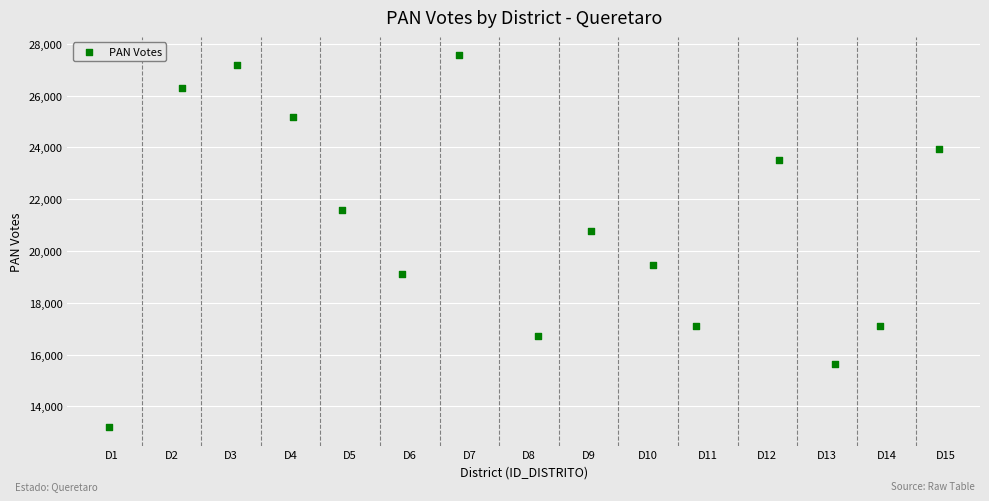

What is the range of Y values (max minus min)?

14352